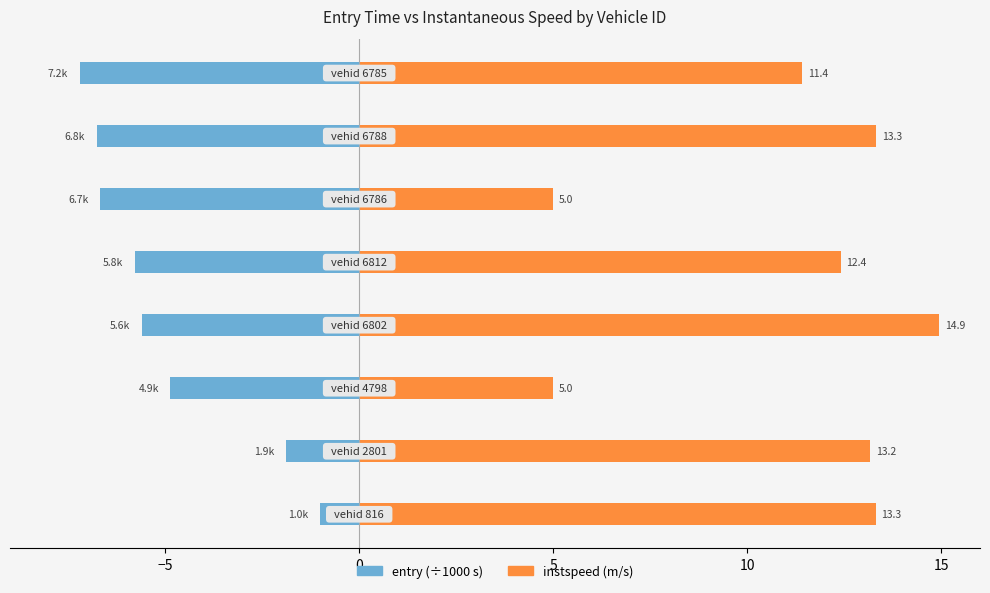

Which series has the widest spread of values?

instspeed (m/s)